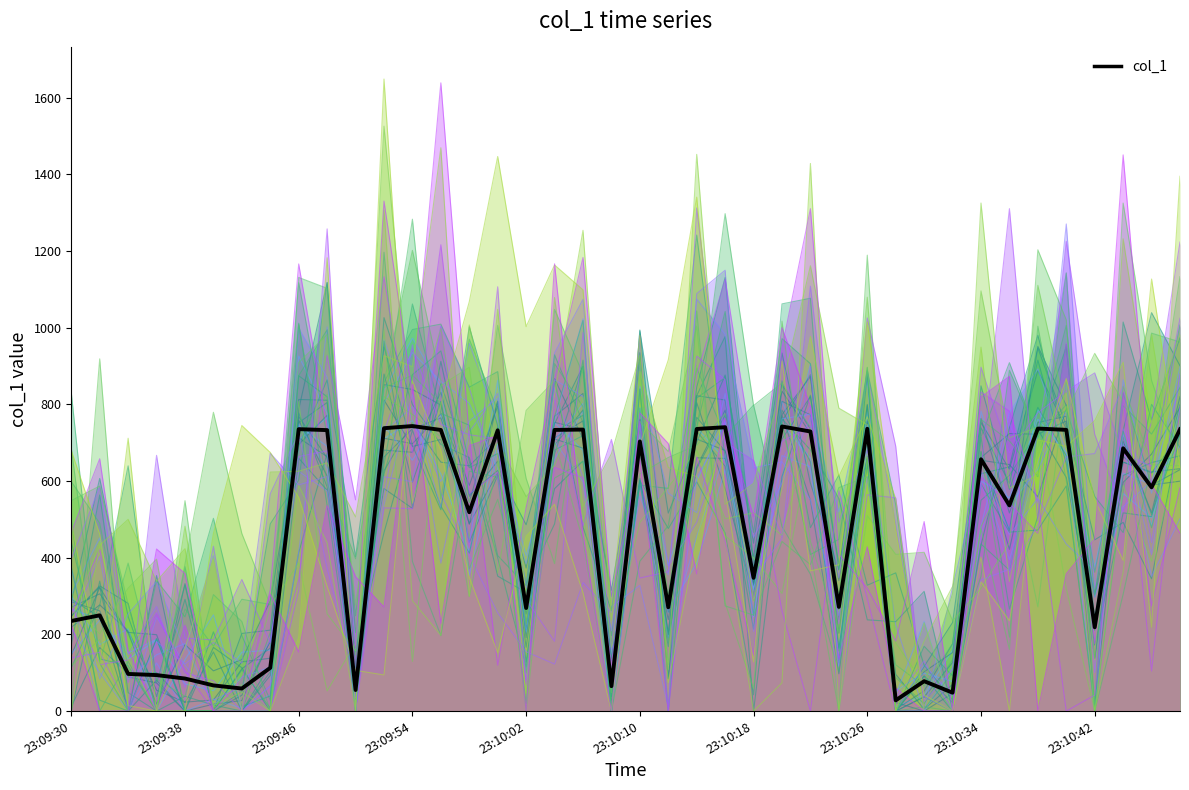

Reading left to right, transcribe all the data shown in this chart.

23:09:30=235.0	23:09:32=249.8	23:09:34=96.9	23:09:36=93.9	23:09:38=84.9	23:09:40=67.0	23:09:42=58.9	23:09:44=112.9	23:09:46=735.4	23:09:48=732.9	23:09:50=55.0	23:09:52=737.9	23:09:54=743.5	23:09:56=733.3	23:09:58=518.7	23:10:00=732.4	23:10:02=268.9	23:10:04=733.4	23:10:06=734.3	23:10:08=65.0	23:10:10=703.3	23:10:12=270.7	23:10:14=735.9	23:10:16=740.5	23:10:18=347.6	23:10:20=742.4	23:10:22=729.3	23:10:24=271.8	23:10:26=736.4	23:10:28=28.0	23:10:30=78.0	23:10:32=48.0	23:10:34=656.8	23:10:36=536.6	23:10:38=736.9	23:10:40=733.6	23:10:42=218.7	23:10:44=685.4	23:10:46=583.6	23:10:48=734.9